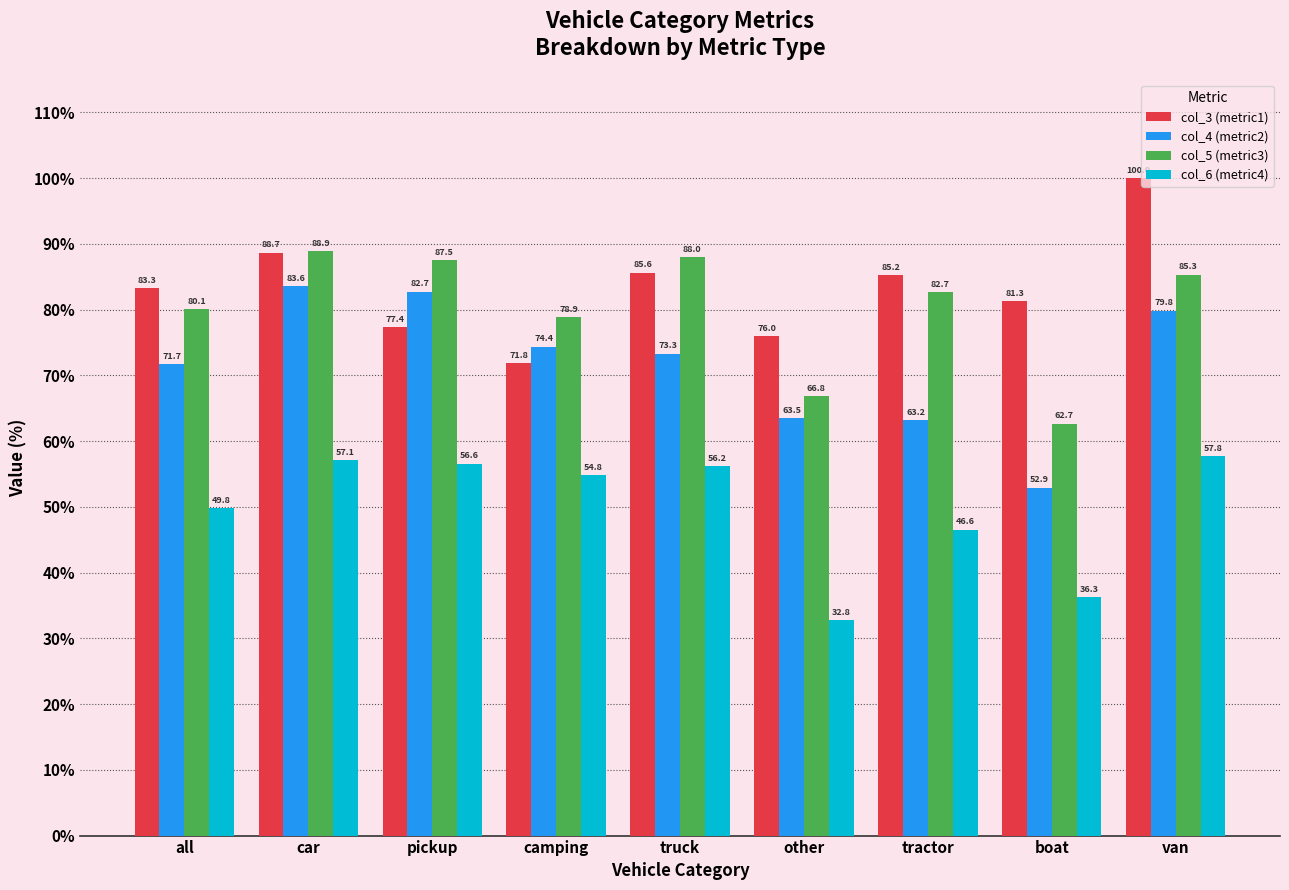

What is the sum of all col_3 (metric1) values?

749.3